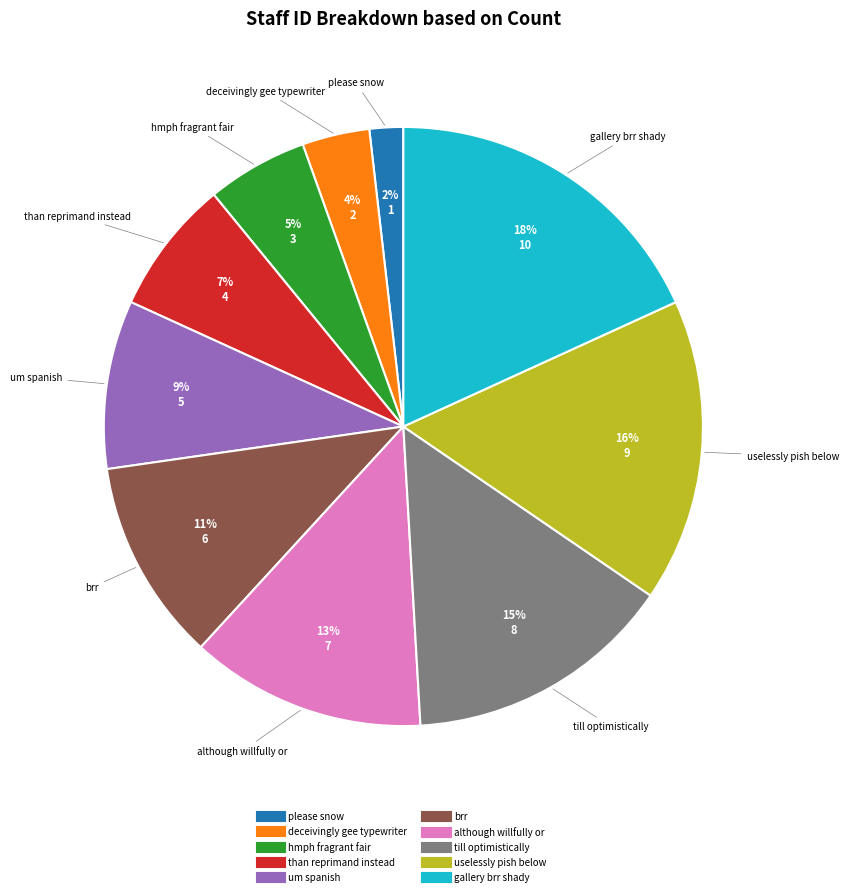

Which category has the smallest portion of the pie?

please snow